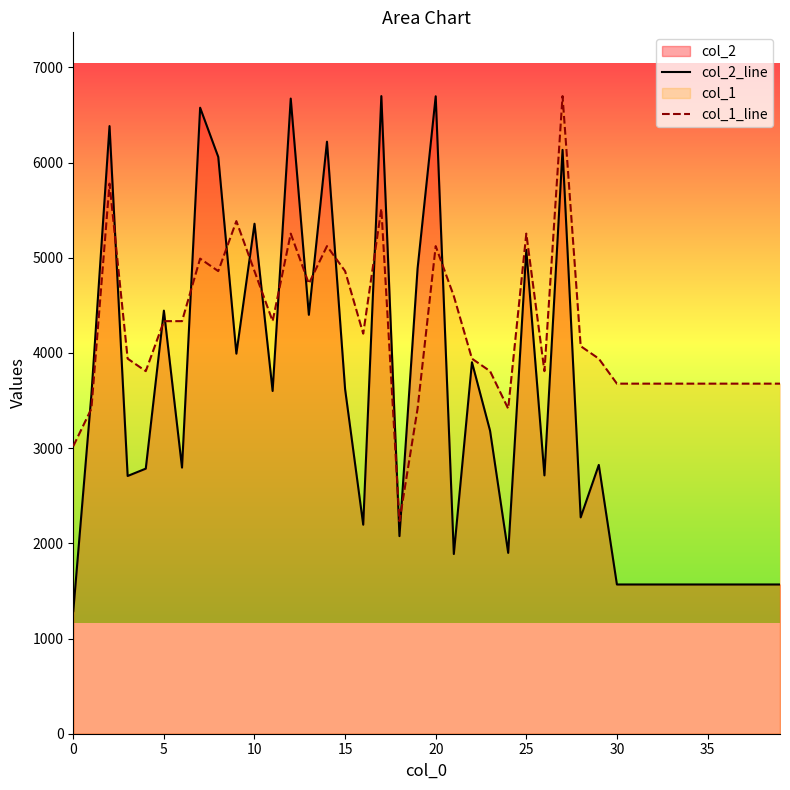

What is the total value across all series at 32?

5245.9